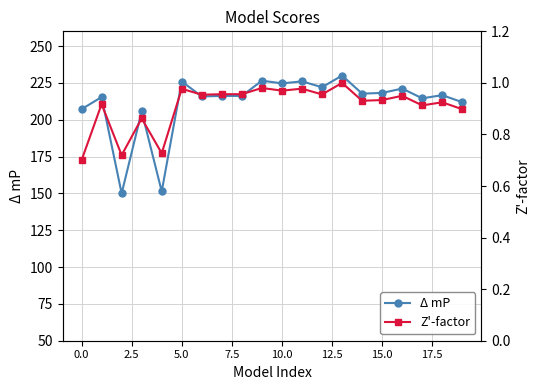

Which series has the largest range (max minus min)?

Δ mP